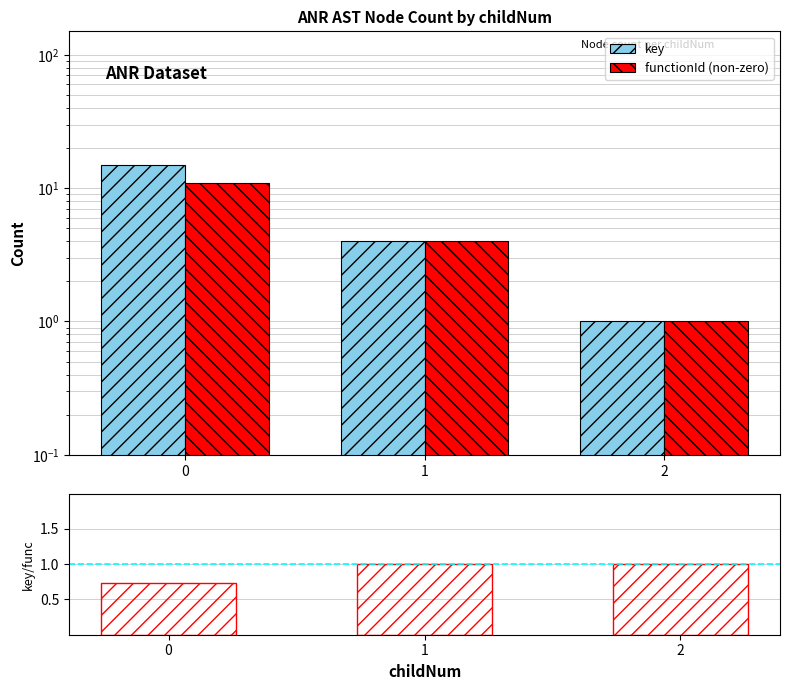

What is the difference between the highest and lowest values at 0?

4